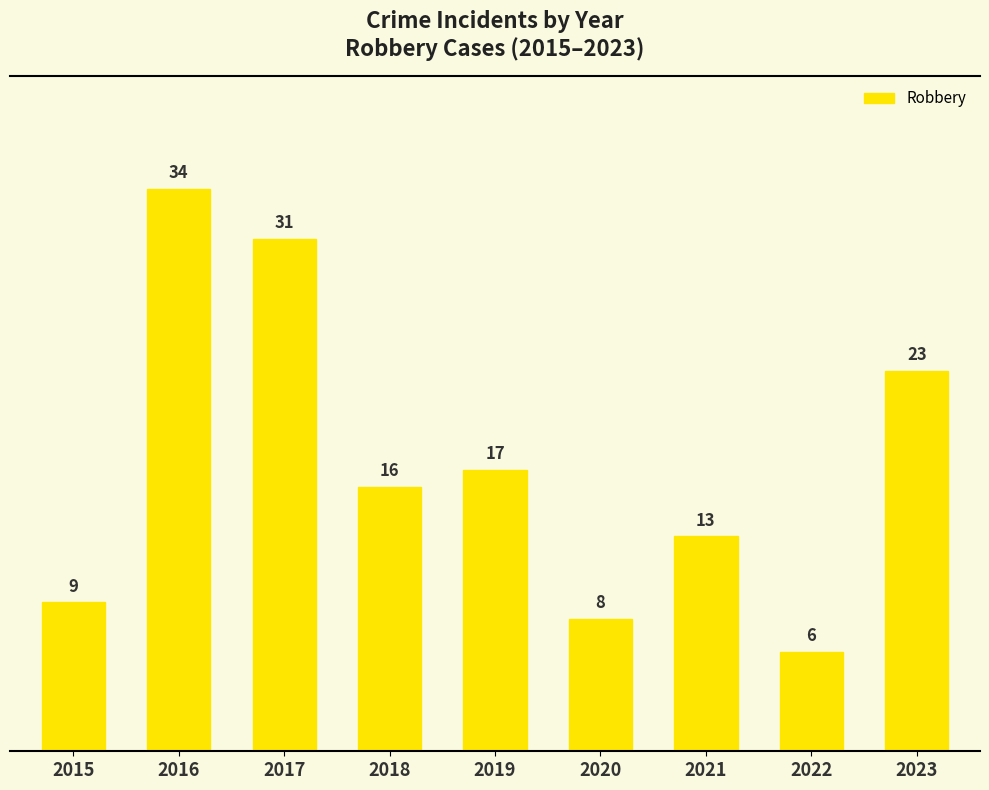

Which has a higher value, 2022 or 2015?

2015